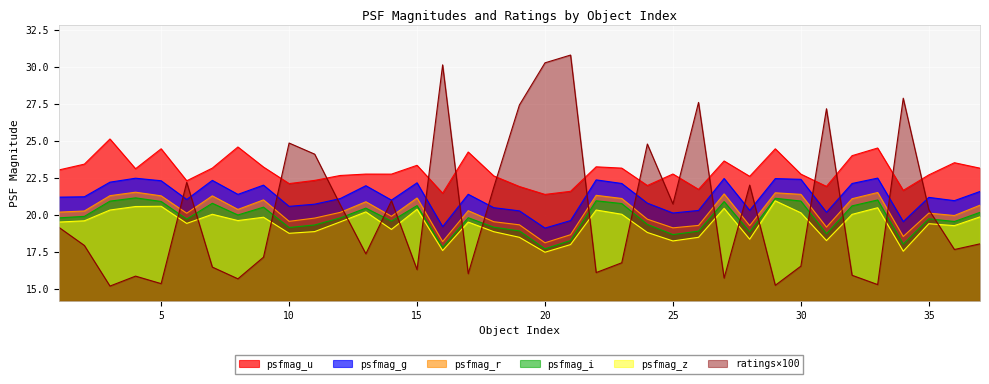

At which label does psfmag_g first exceed 21?

1